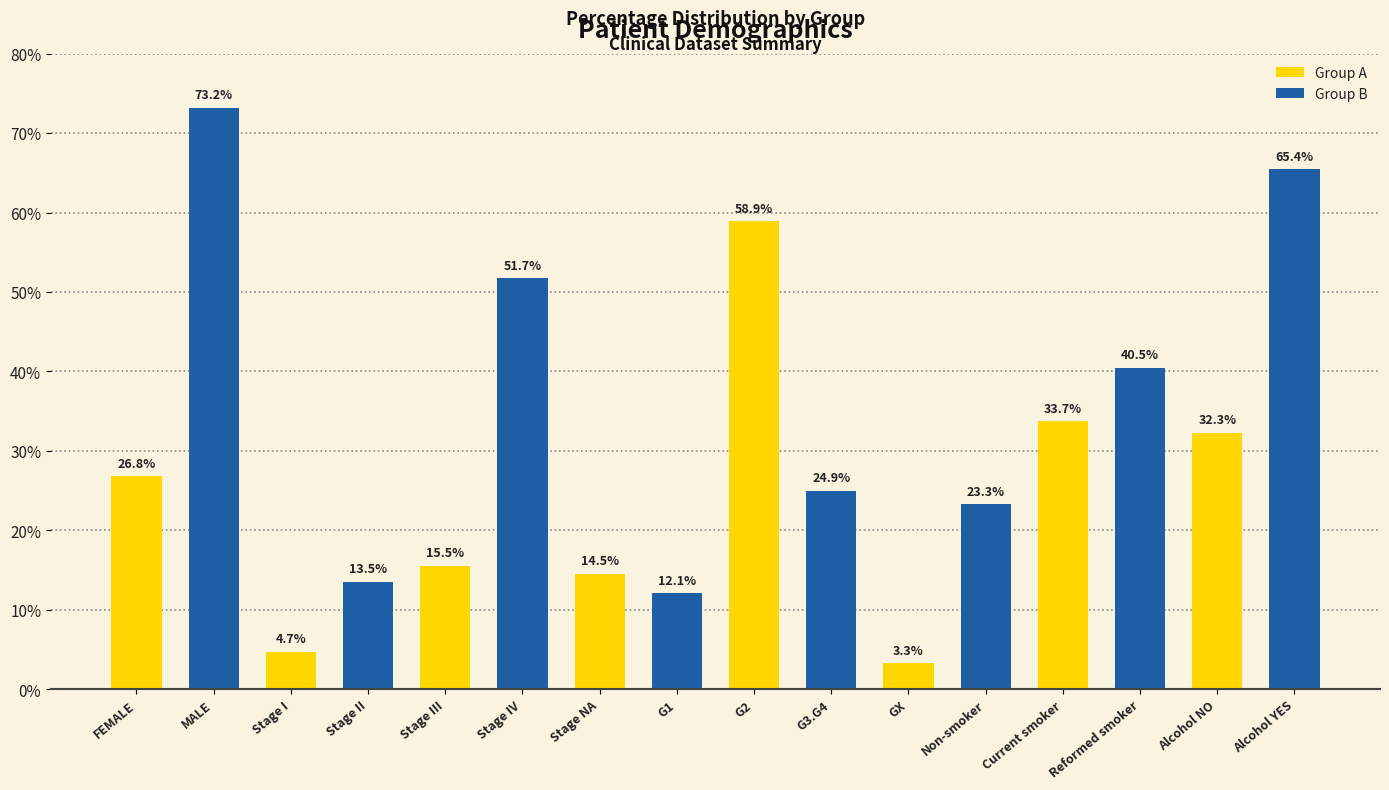

What is the change in value from Stage II to Alcohol YES?

+51.9